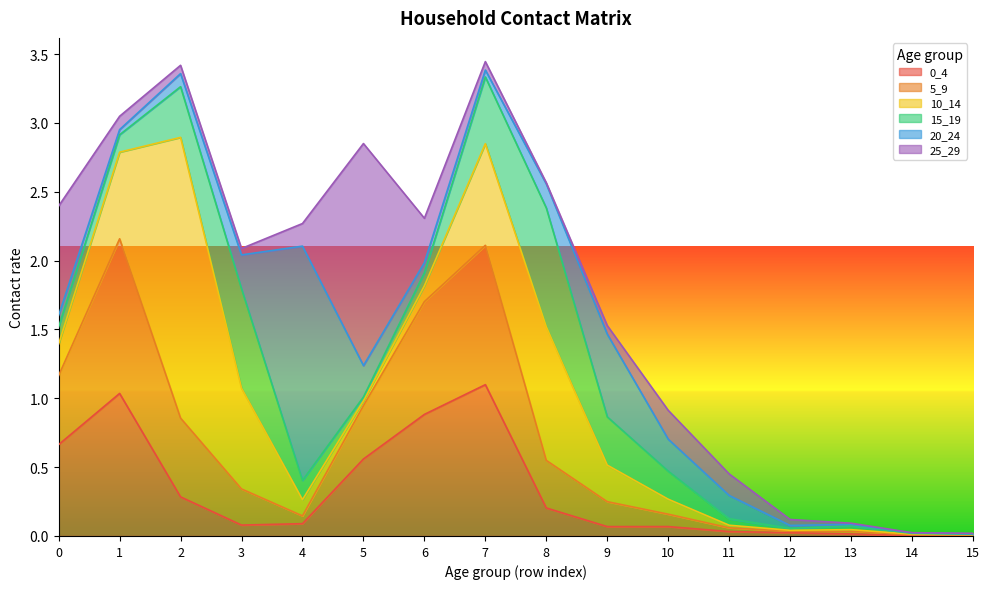

True or false: 0_4 has more than 2 points higher than both neighbors.

True